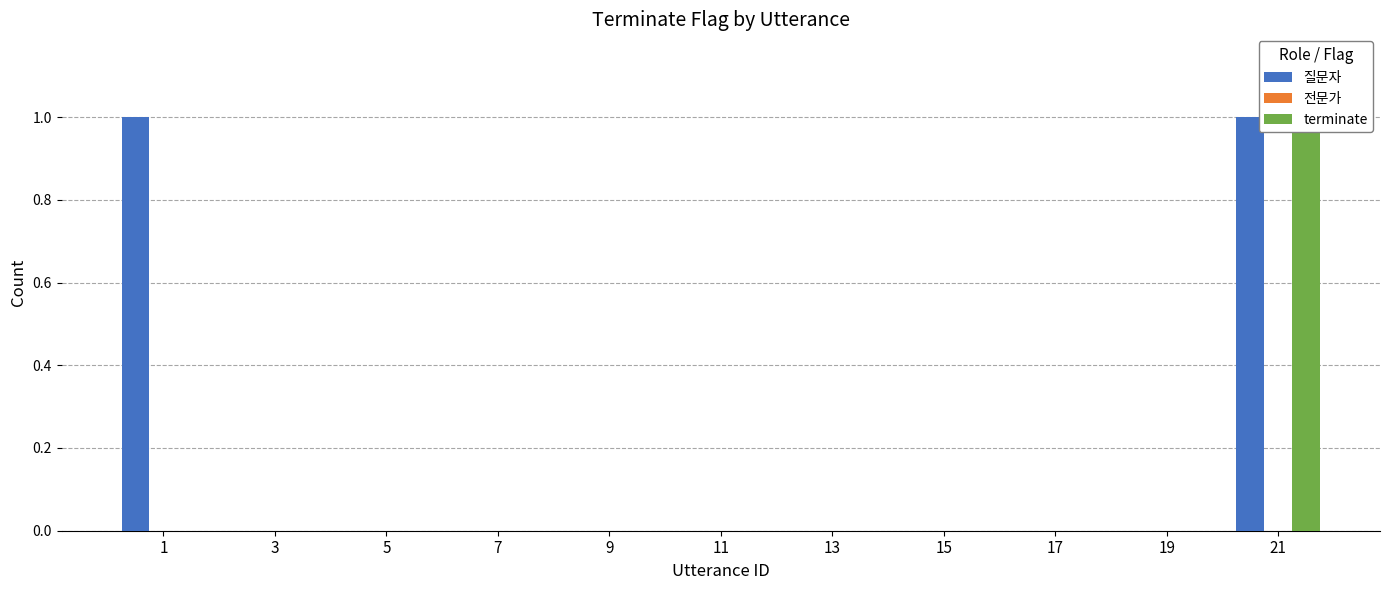

What is the maximum value for terminate?

1